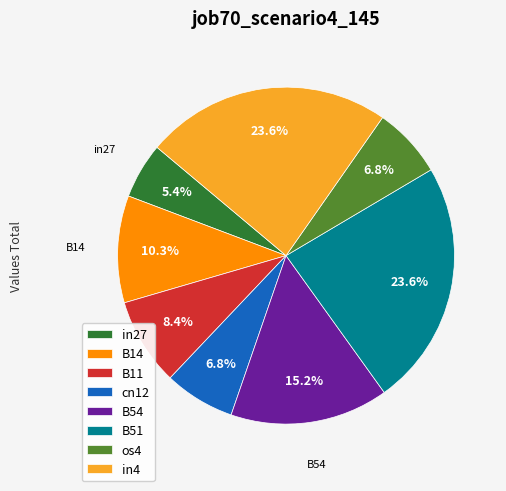

Count the number of slices in the pie.

8